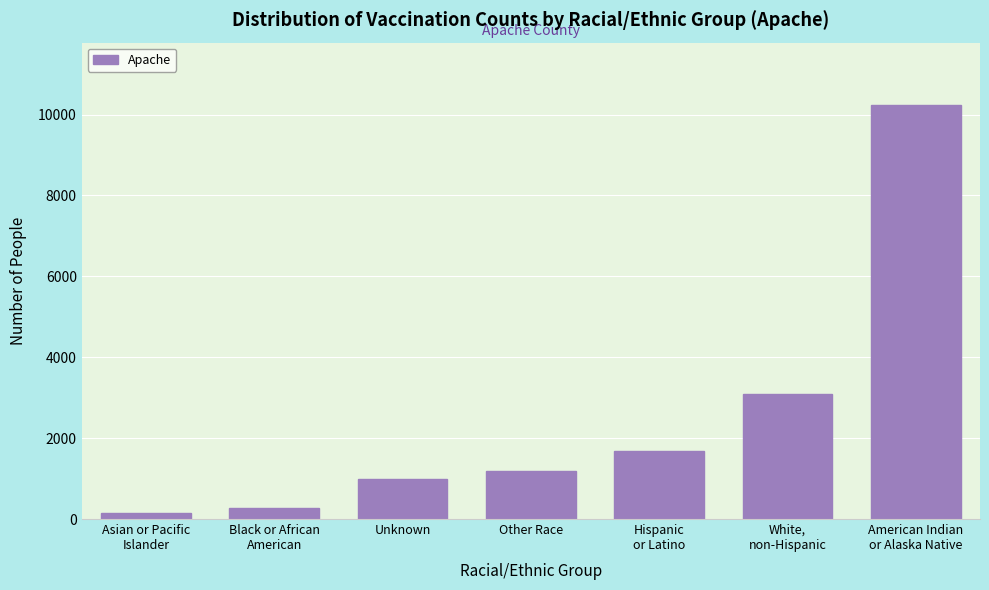

Reading left to right, list all the values displayed in this chart.

161	263	984	1187	1685	3097	10242